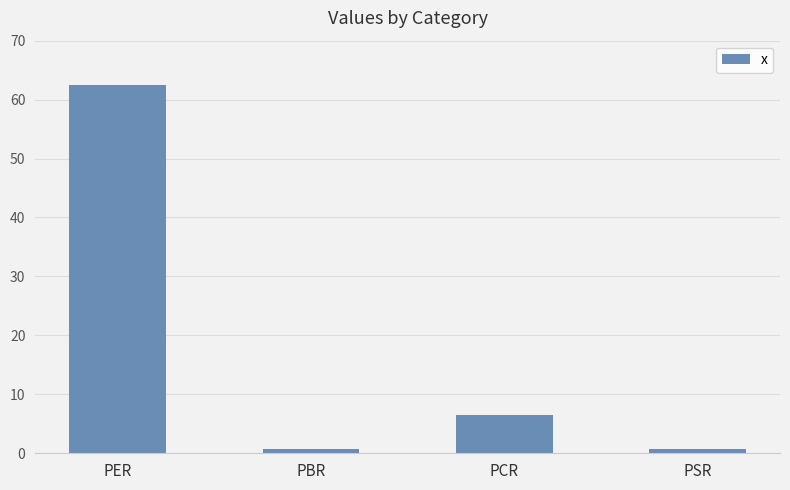

Count the number of data series in this chart.

1